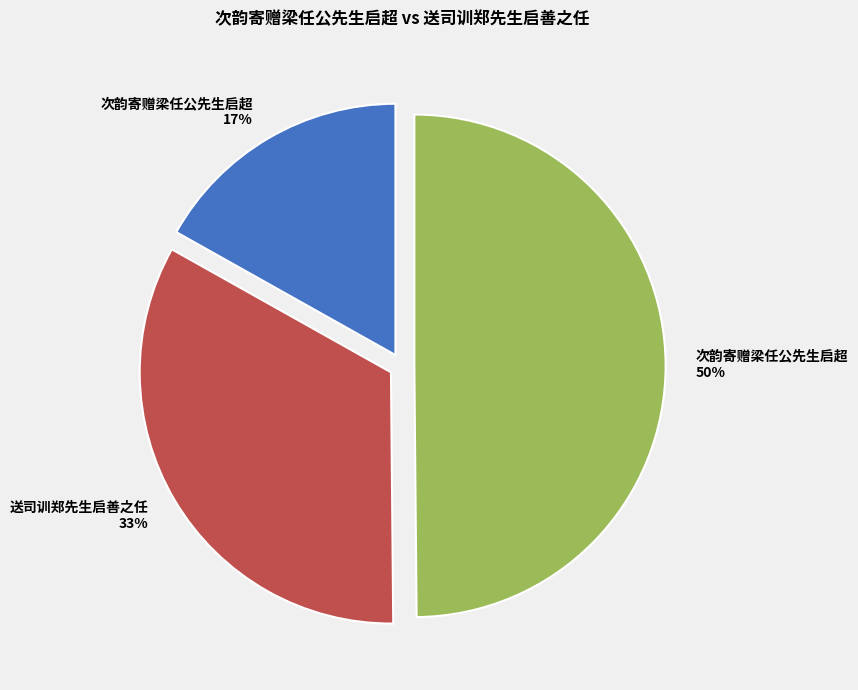

To the nearest percent, what is the average slice percentage?

33%